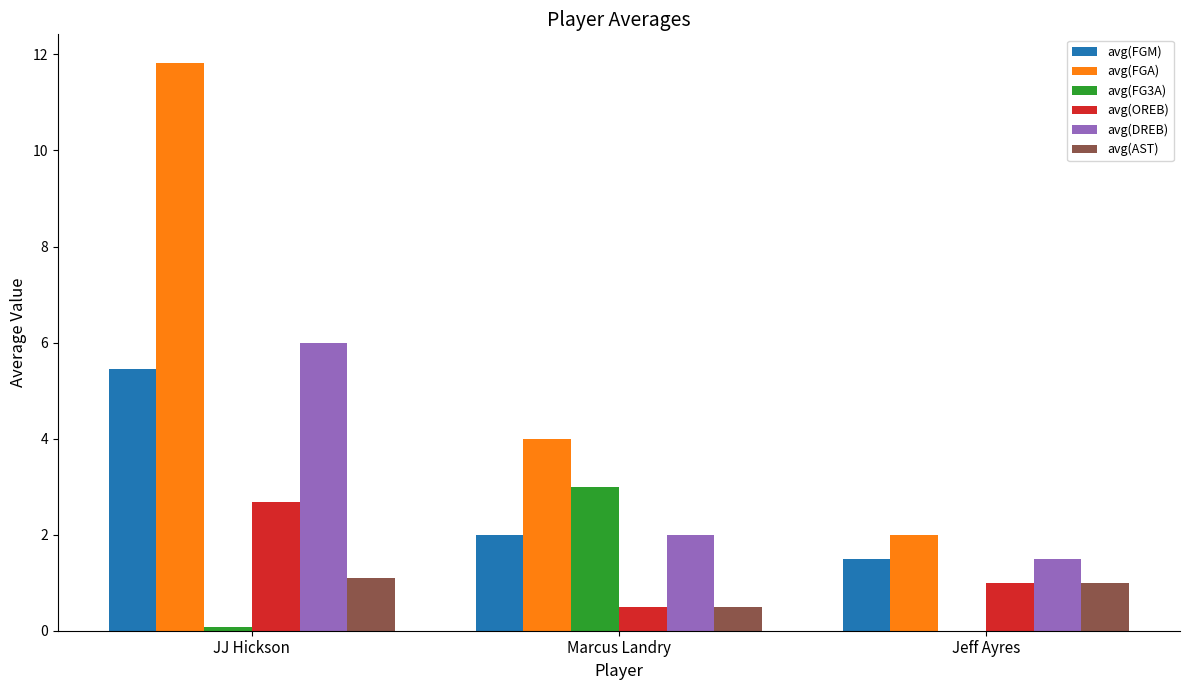

Reading left to right, what are all the values shown in this chart?

avg(FGM): 5.5	2.0	1.5
avg(FGA): 11.8	4.0	2.0
avg(FG3A): 0.1	3.0	0.0
avg(OREB): 2.7	0.5	1.0
avg(DREB): 6.0	2.0	1.5
avg(AST): 1.1	0.5	1.0